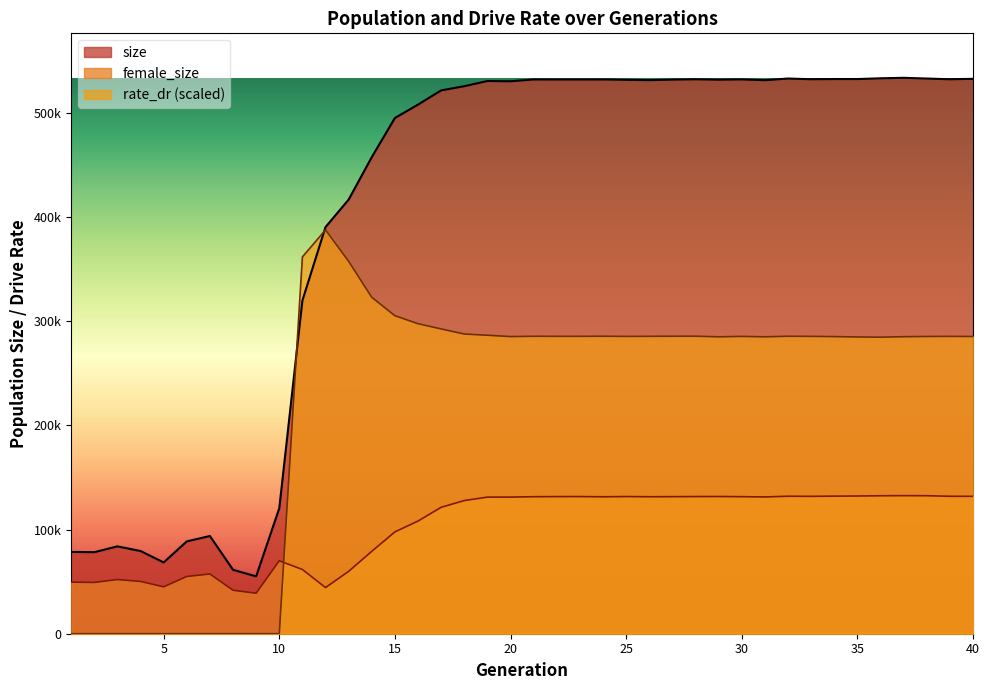

What is the value of the female_size point at the 33rd from the left?

131849.0